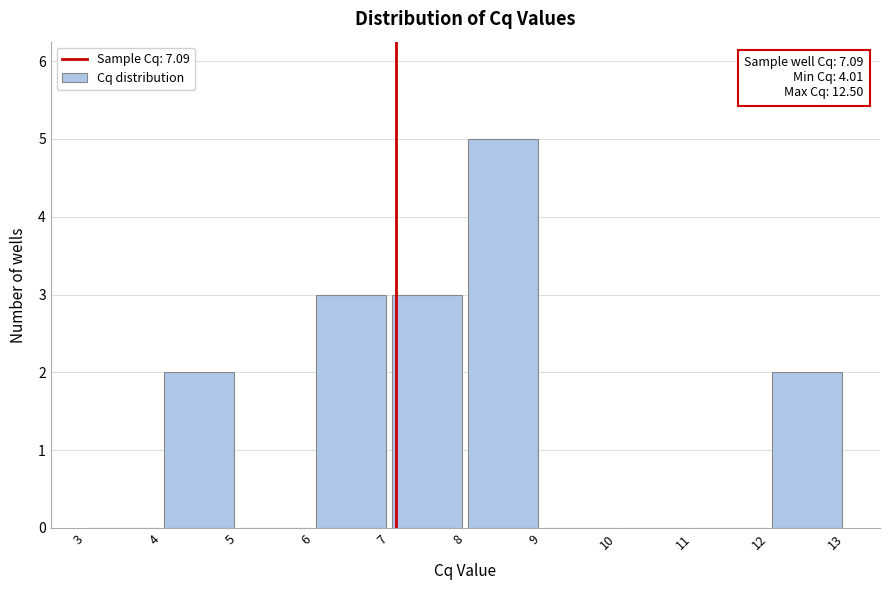

Which range on the x-axis has the tallest bar?

8 to 9